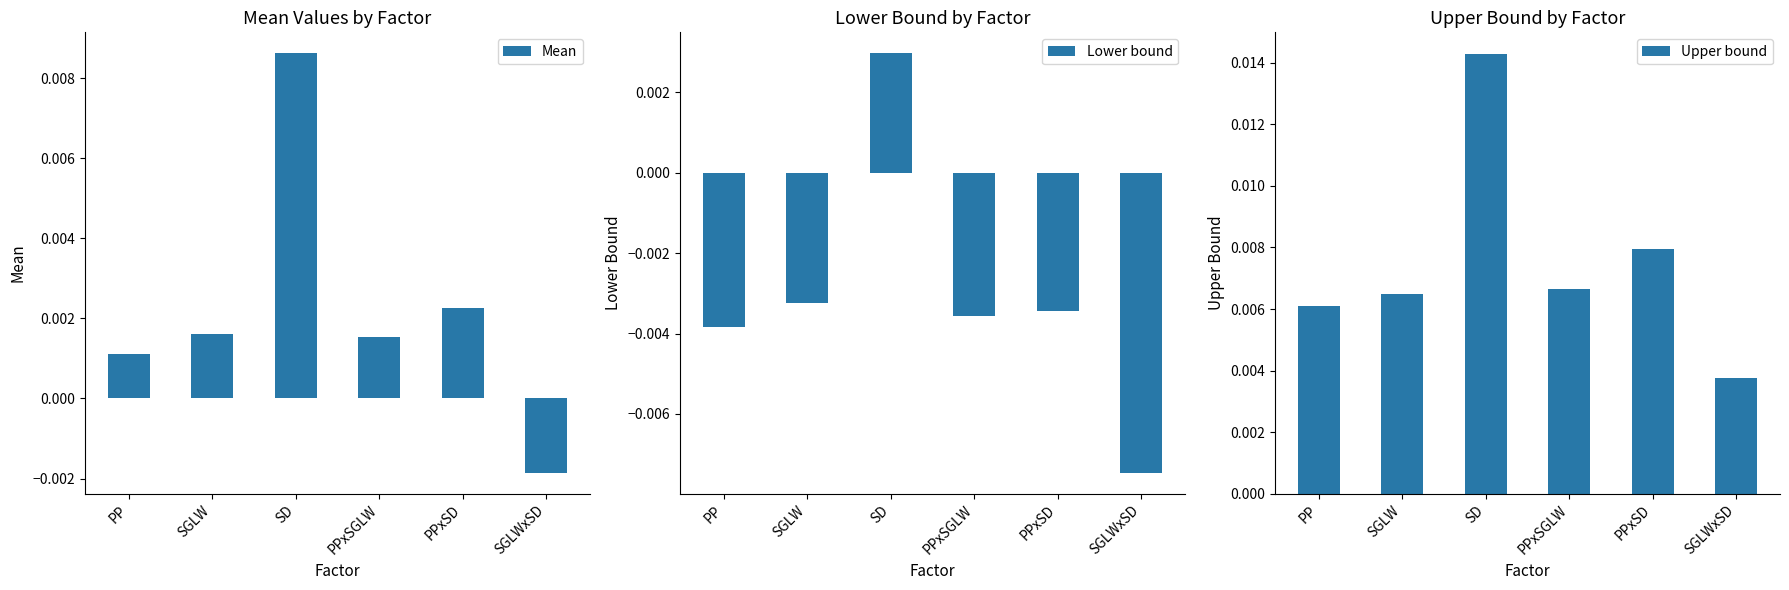

How many bars are there in total?

18